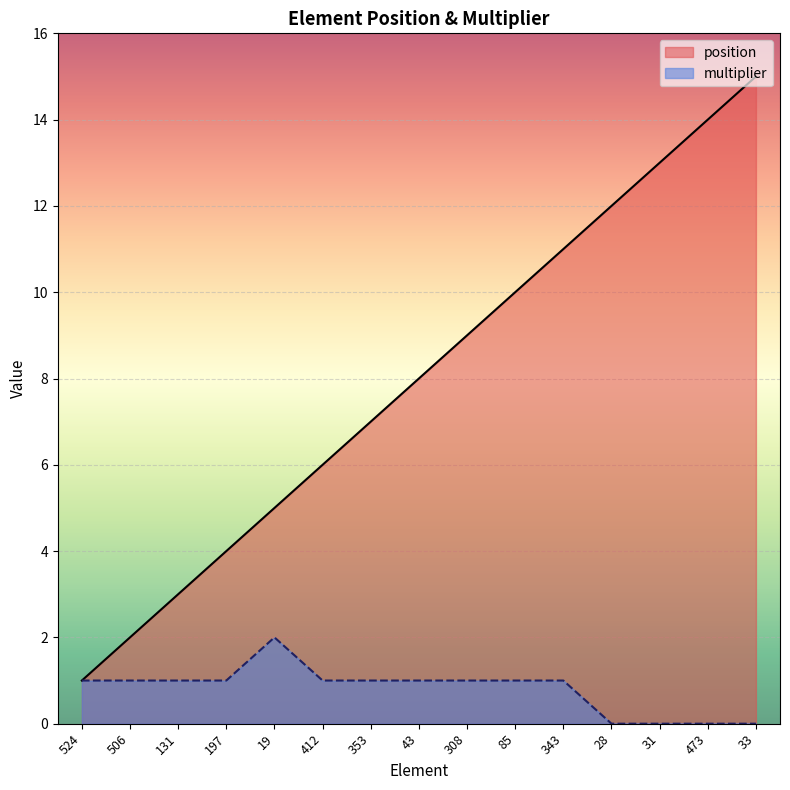

Is it true that position equals 14 at 473?

True